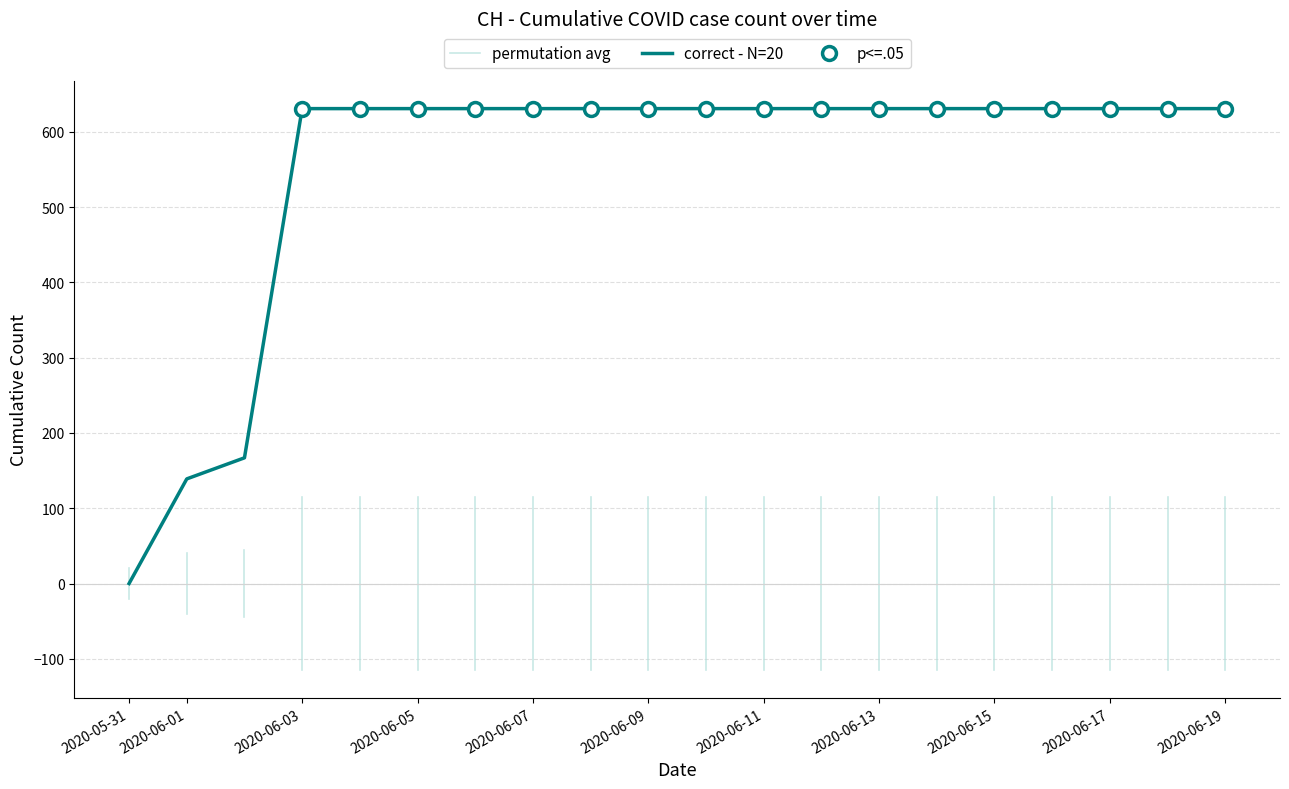

What is the sum of all values?

11033